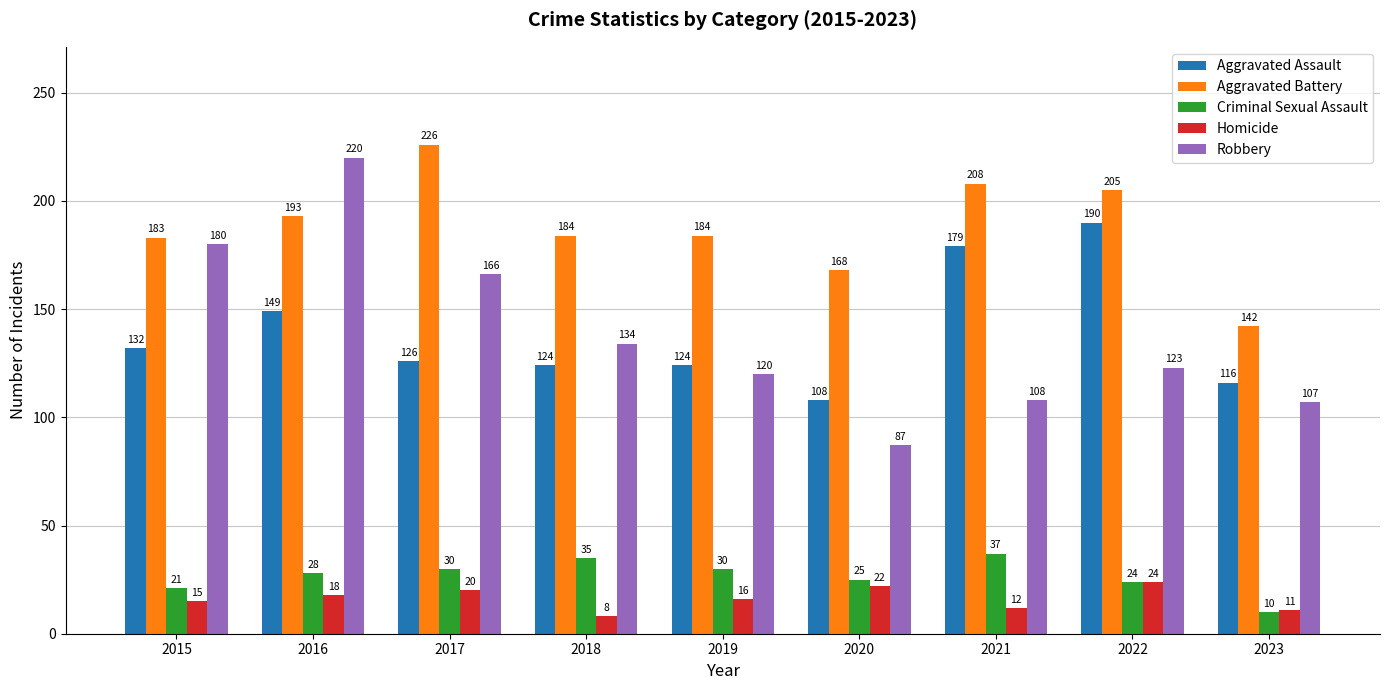

Reading right to left, what are all the values shown in this chart?

Aggravated Assault: 2023=116	2022=190	2021=179	2020=108	2019=124	2018=124	2017=126	2016=149	2015=132
Aggravated Battery: 2023=142	2022=205	2021=208	2020=168	2019=184	2018=184	2017=226	2016=193	2015=183
Criminal Sexual Assault: 2023=10	2022=24	2021=37	2020=25	2019=30	2018=35	2017=30	2016=28	2015=21
Homicide: 2023=11	2022=24	2021=12	2020=22	2019=16	2018=8	2017=20	2016=18	2015=15
Robbery: 2023=107	2022=123	2021=108	2020=87	2019=120	2018=134	2017=166	2016=220	2015=180